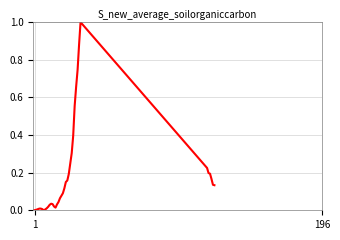

What is the sum of all values?

7.0